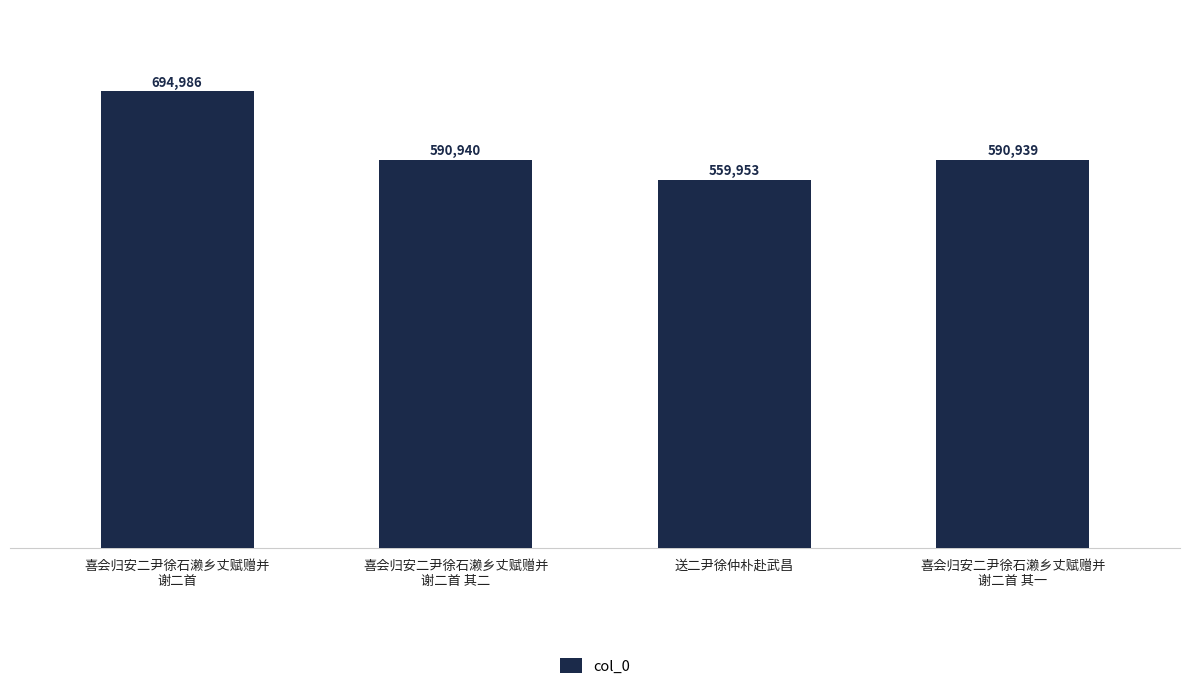

Read the value at 喜会归安二尹徐石濑乡丈赋赠并
谢二首 其一, to the nearest 100.

590900